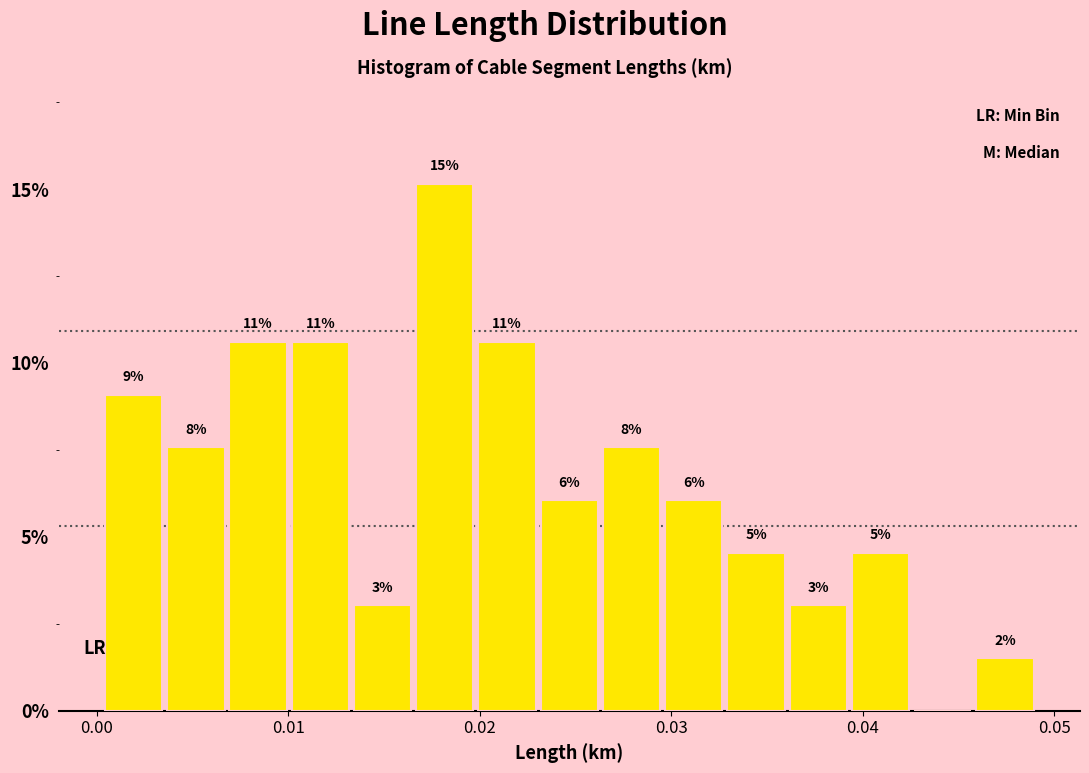

Around what value on the x-axis is the tallest bar? Give the approximate position of its centre, as read against the axis.

0.018